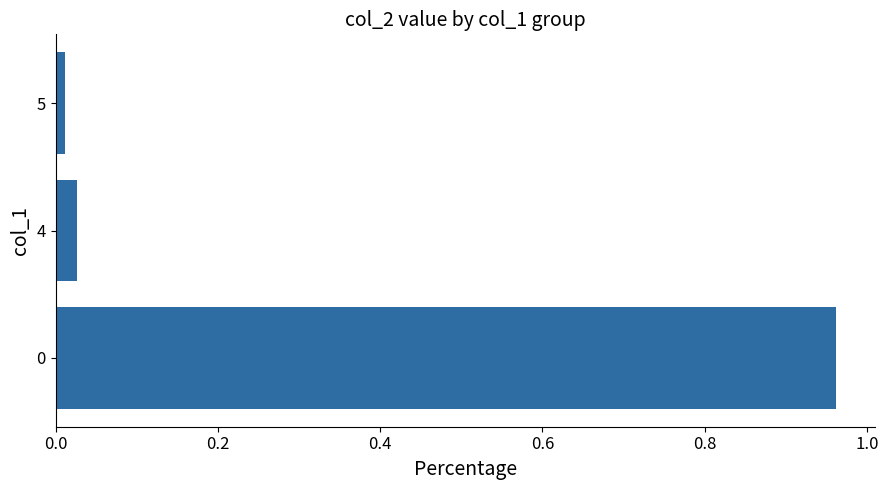

Does the chart contain any negative values?

No